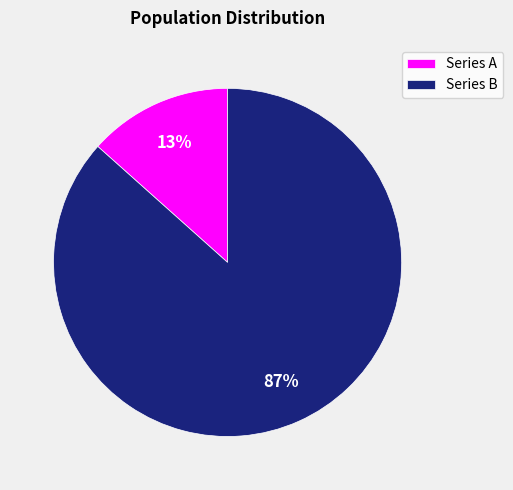

To the nearest percent, what is the average slice percentage?

50%